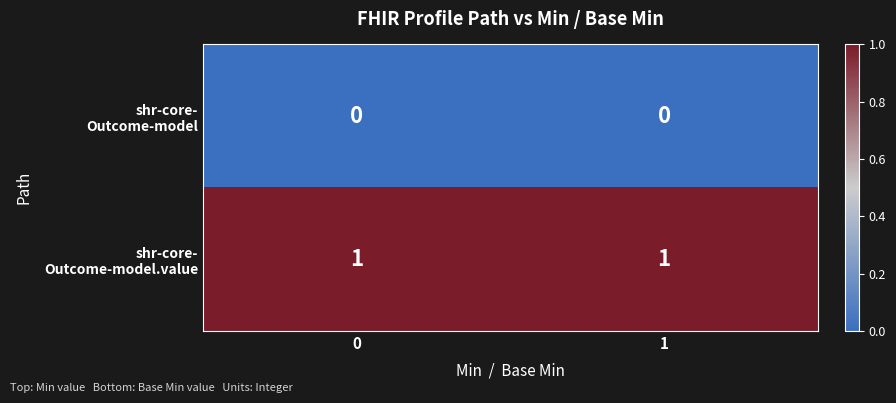

How many categories are shown in the chart?

2